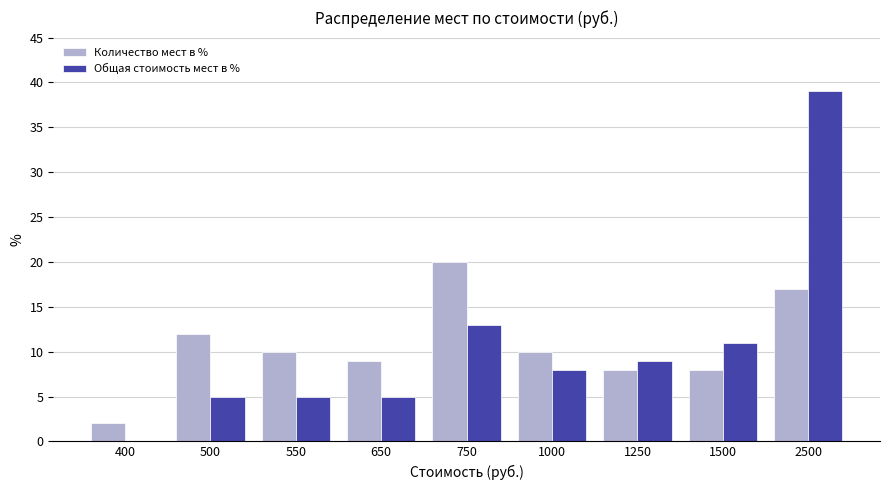

Is it true that Общая стоимость мест в % equals 7 at 1500?

False